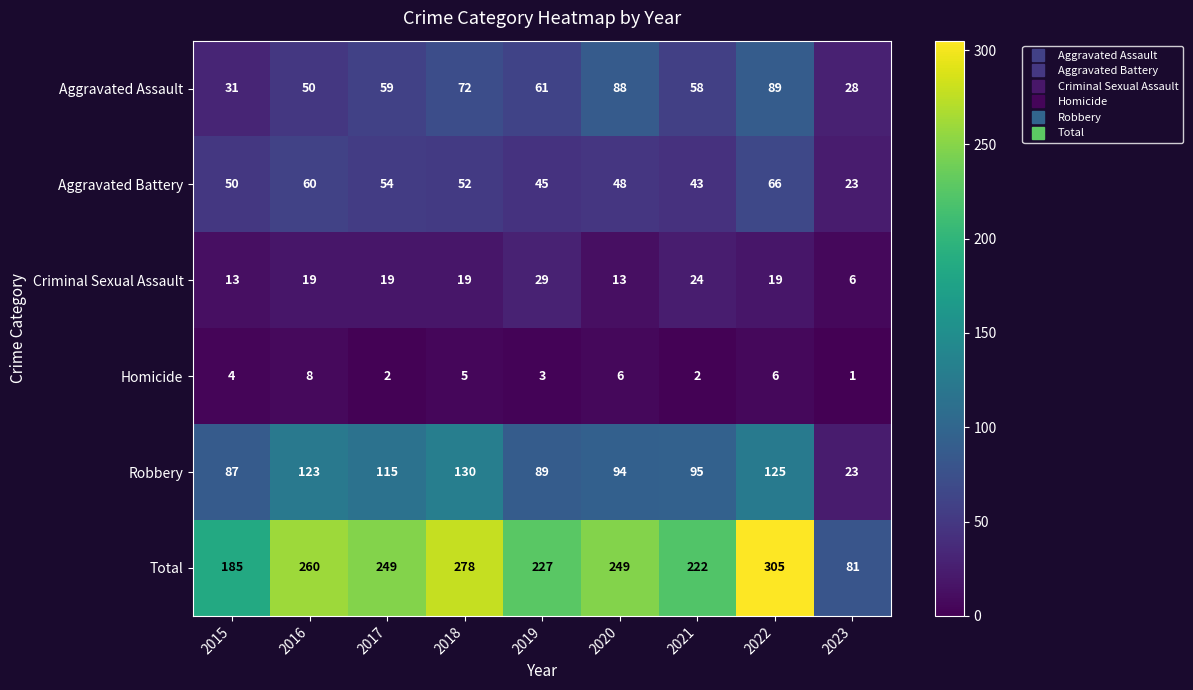

At how many categories does at least one series exceed 158?

8